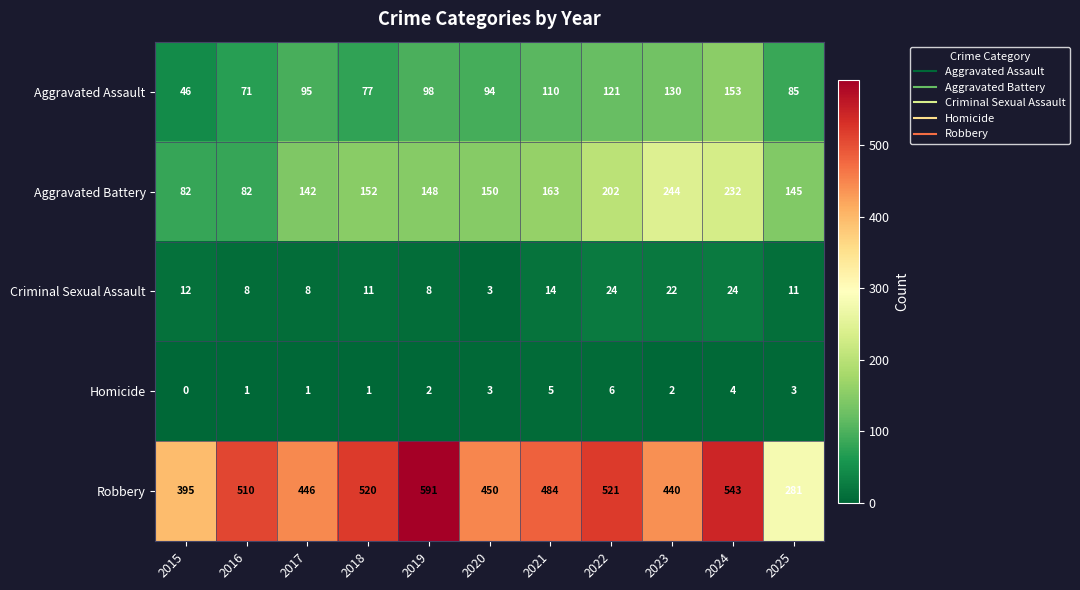

What is the approximate value of Aggravated Assault at 2025, to the nearest 50?

100